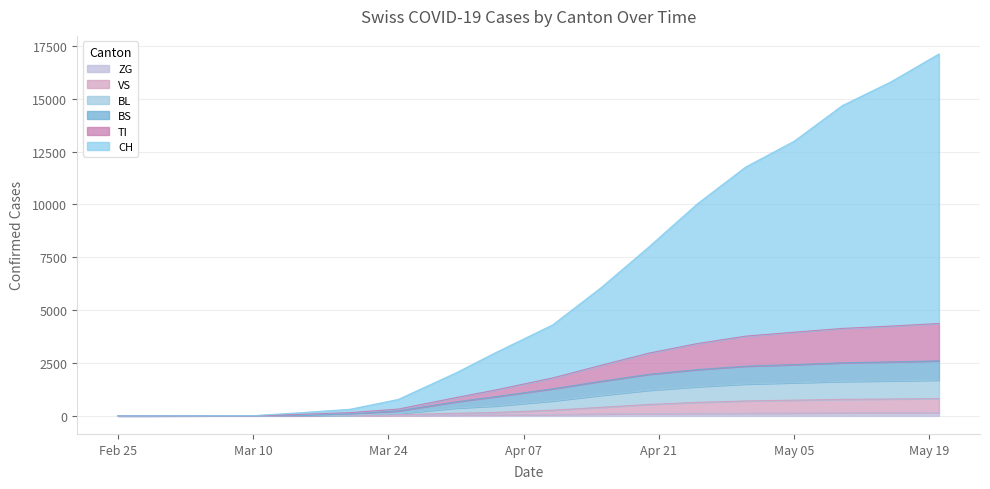

What is the maximum value shown in the chart?

17113